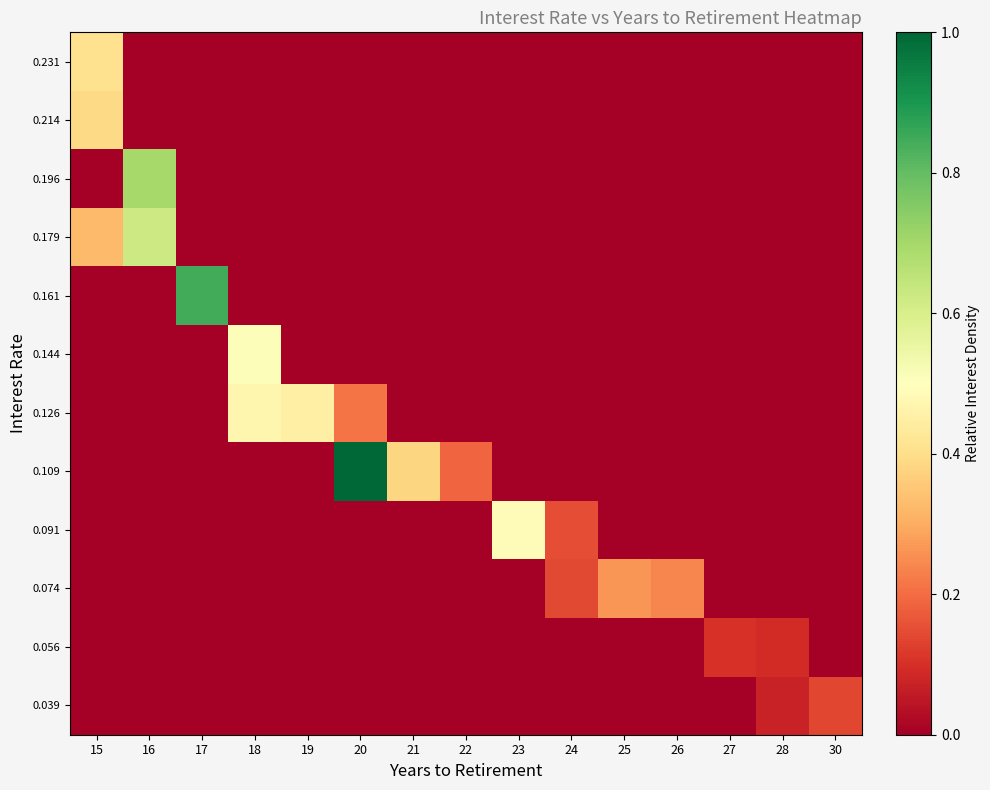

What is the spread (max minus min) of values at 28?

0.1